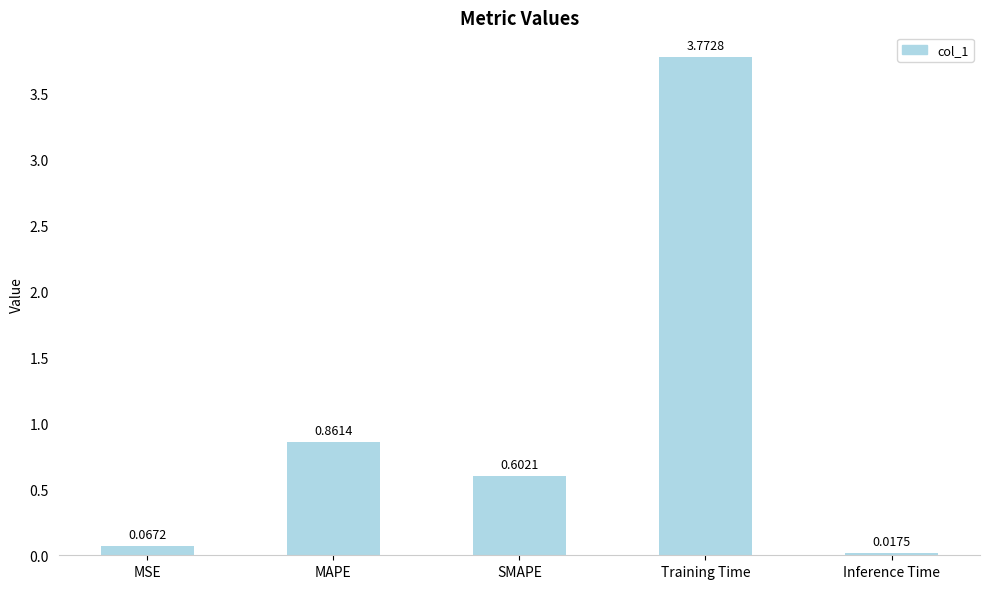

What is the difference between the maximum and second lowest values?

3.7